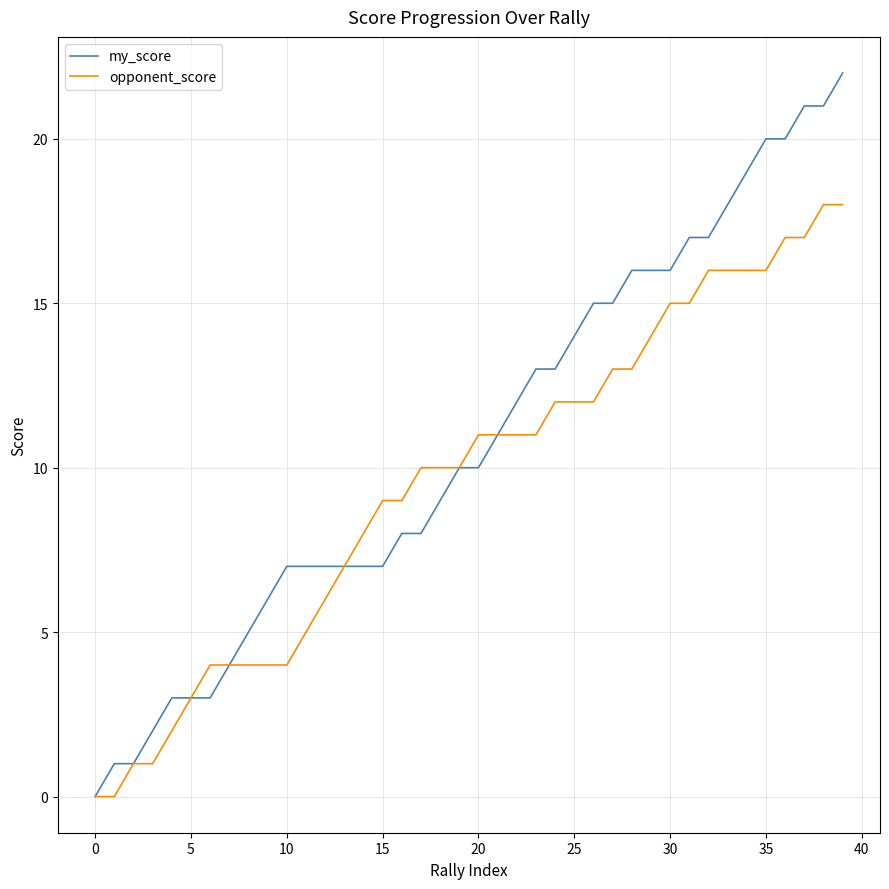

Reading left to right, what are all the values shown in this chart?

my_score: 0	1	1	2	3	3	3	4	5	6	7	7	7	7	7	7	8	8	9	10	10	11	12	13	13	14	15	15	16	16	16	17	17	18	19	20	20	21	21	22
opponent_score: 0	0	1	1	2	3	4	4	4	4	4	5	6	7	8	9	9	10	10	10	11	11	11	11	12	12	12	13	13	14	15	15	16	16	16	16	17	17	18	18